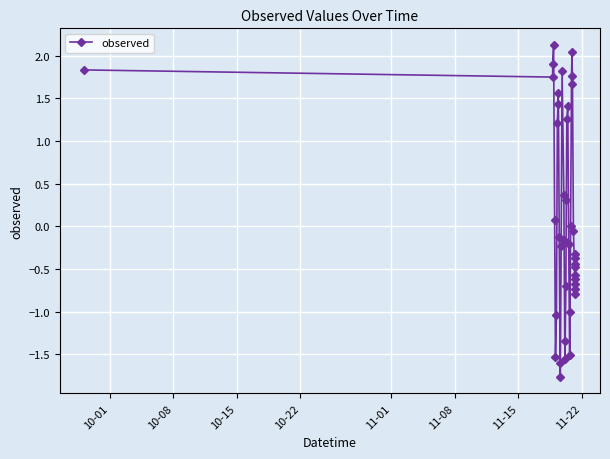

What is the sum of all values?

4.7